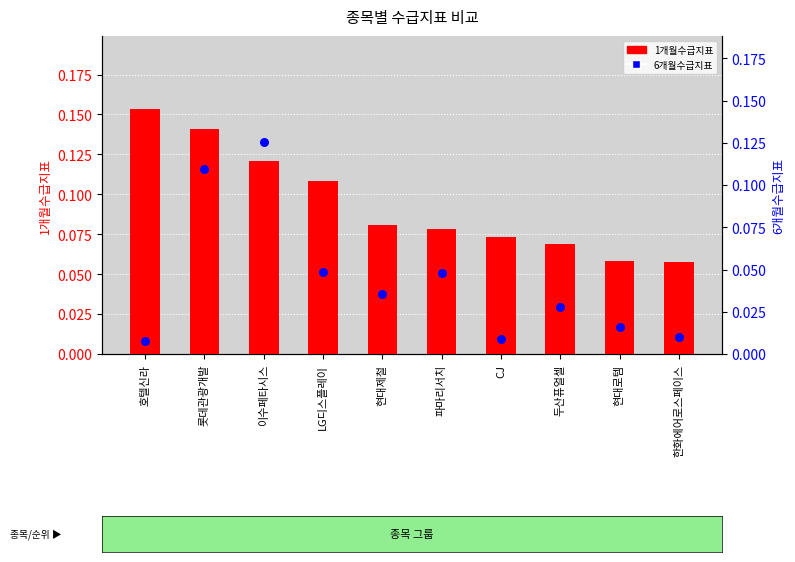

Which series contains the highest Y value?

1개월수급지표